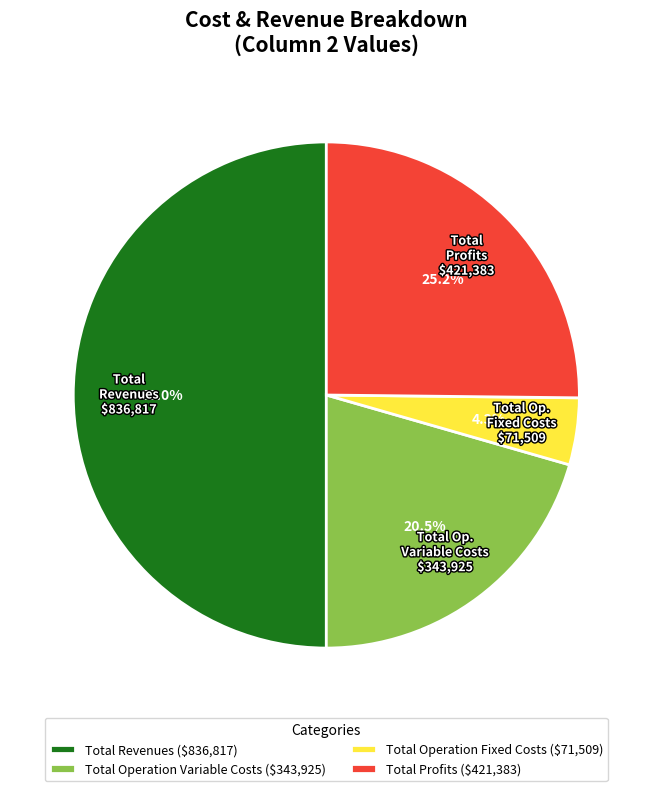

Which slice is the largest?

Total Revenues ($836,817)